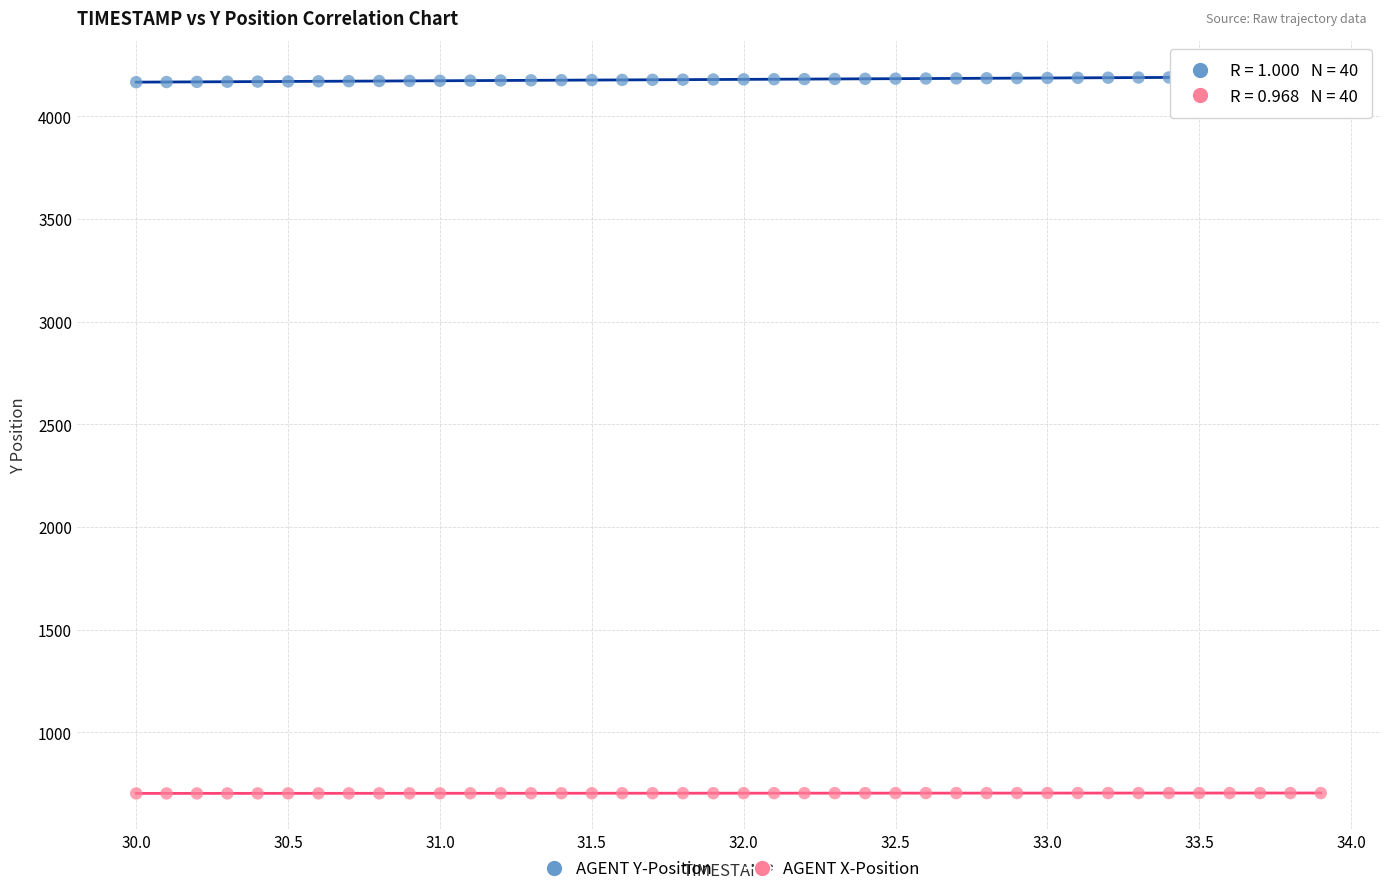

What is the X range (max minus min) for the scatter plot?

3.9